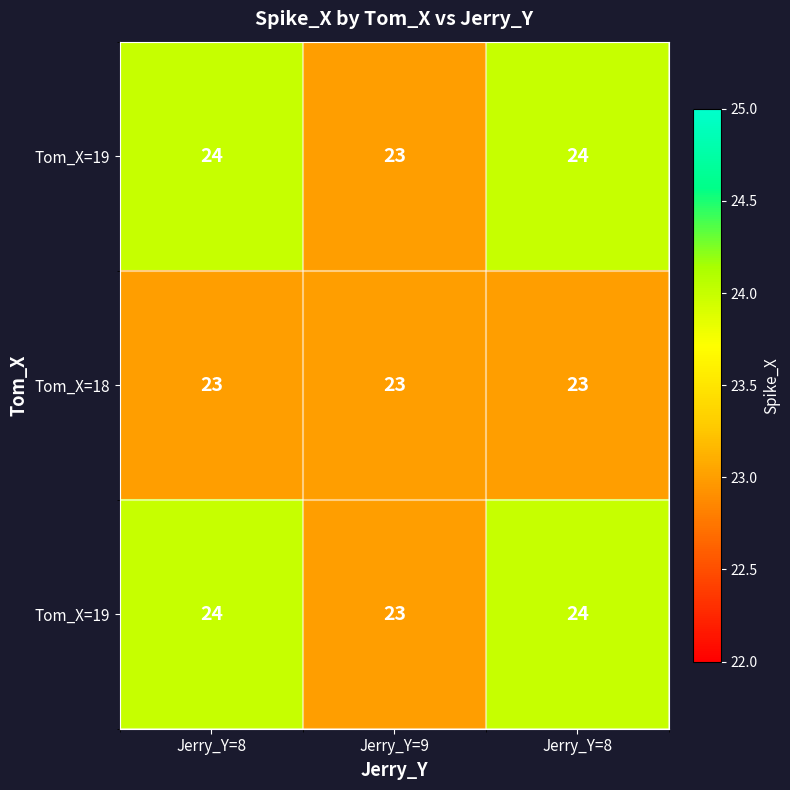

Between Jerry_Y=8 and Jerry_Y=9, which is larger?

Jerry_Y=8